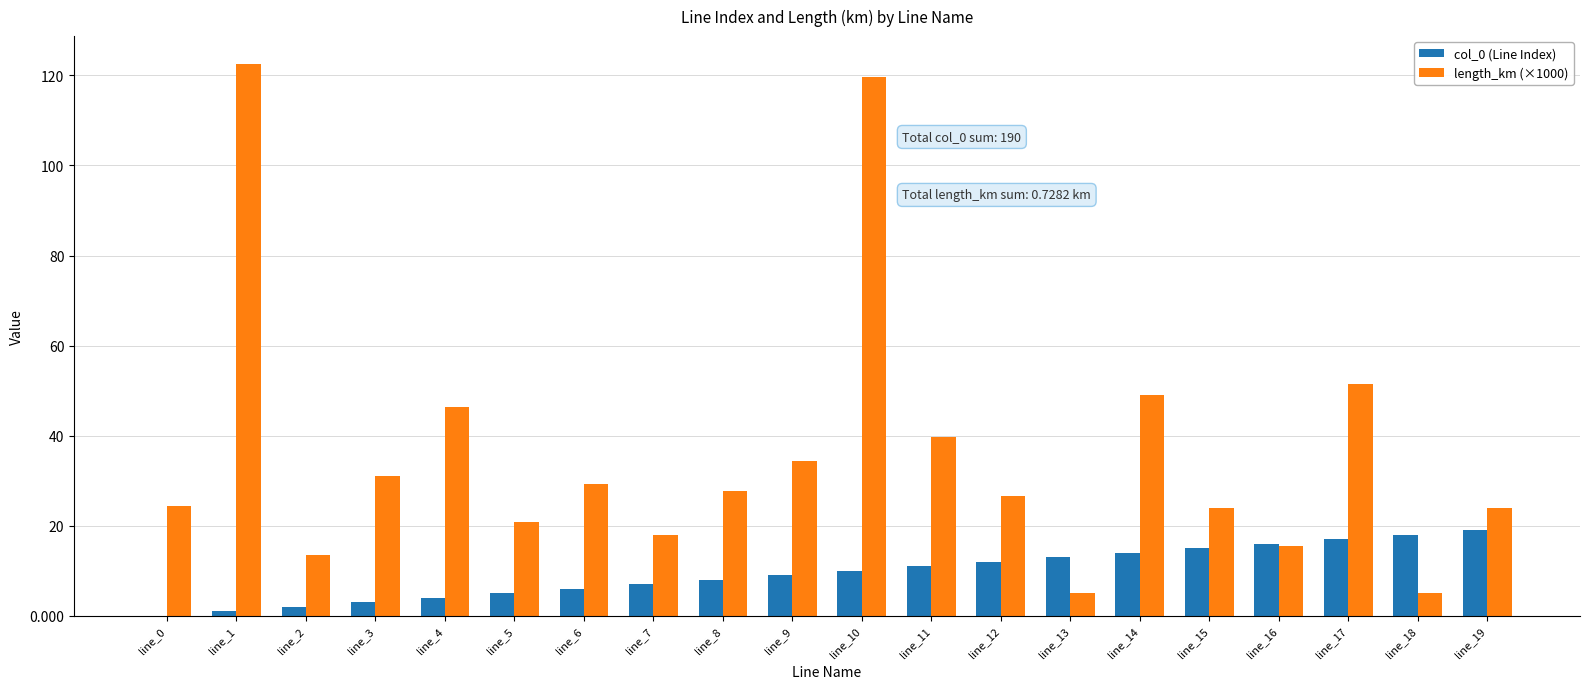

At which category does the chart reach its peak across all series?

line_1